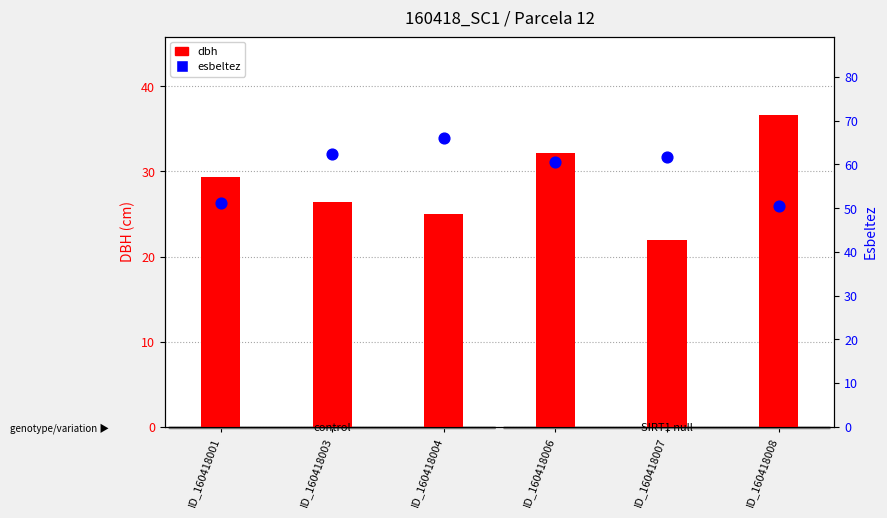

Which series has the largest total across all categories?

esbeltez